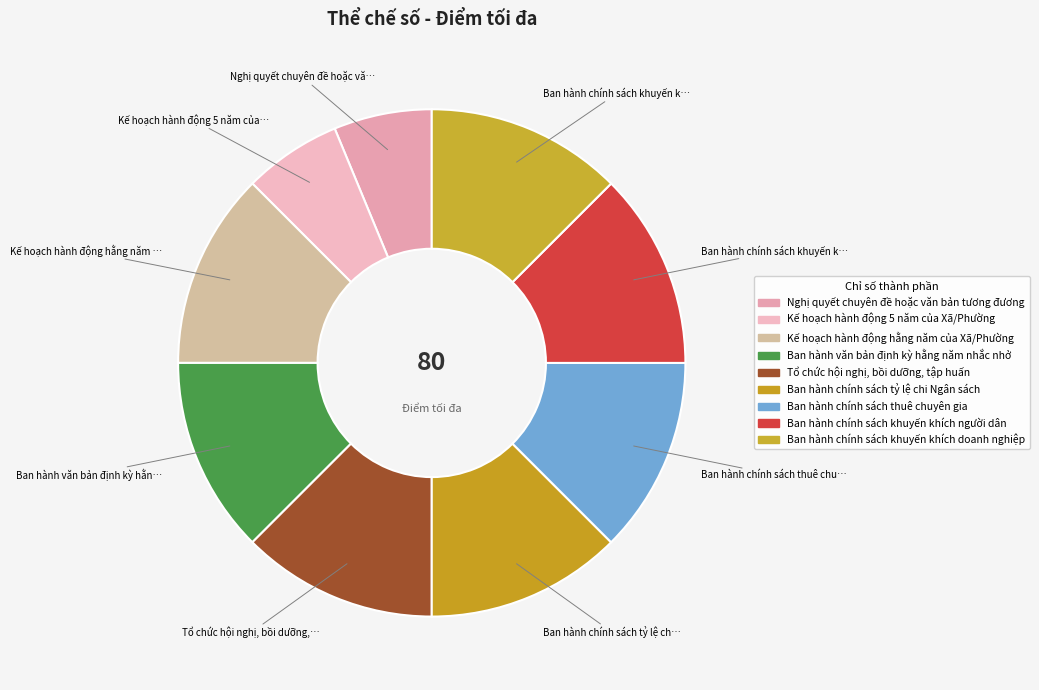

Do Ban hành chính sách thuê chuyên gia and Nghị quyết chuyên đề hoặc văn bản tương đương together represent more than half of the pie?

No